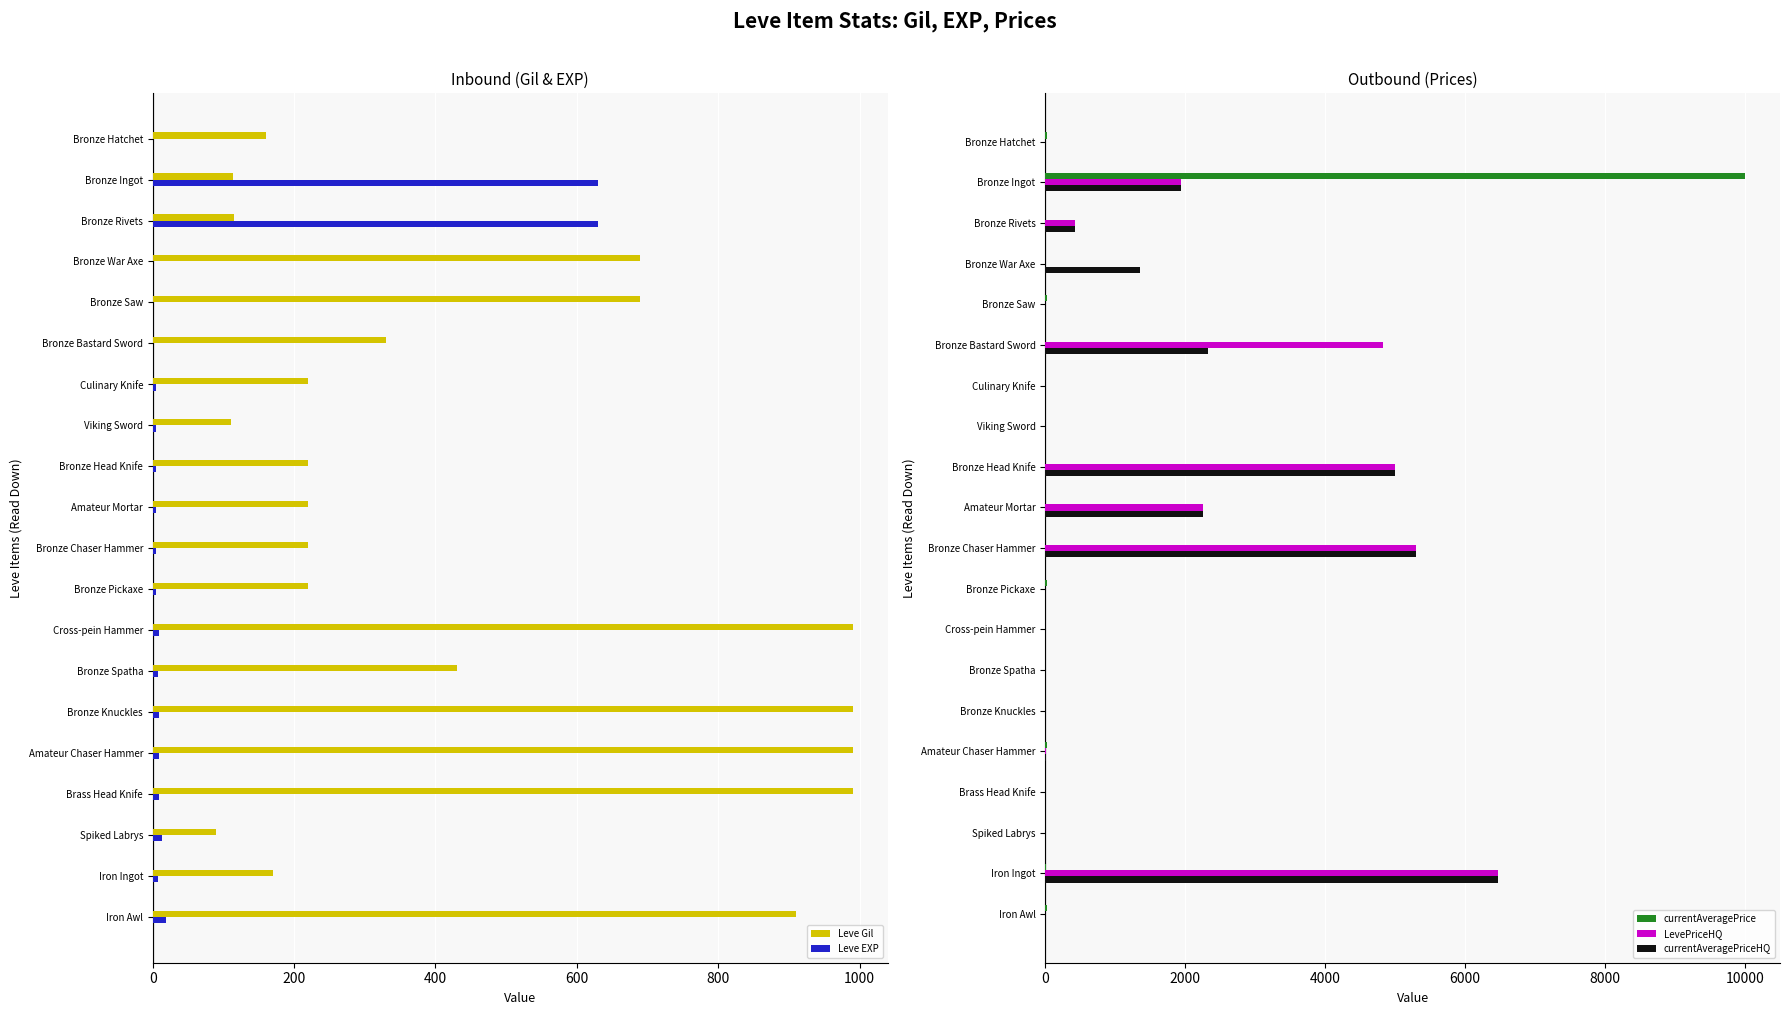

Are the bars grouped side by side (vs. stacked)?

Yes